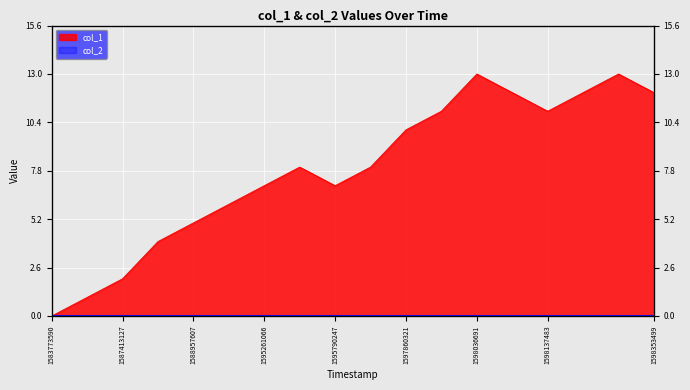

Rank the categories by value from lowest to highest.

1583773590, 1587398748, 1587413127, 1587416727, 1588957607, 1592841819, 1595261066, 1595790247, 1595541895, 1597241087, 1597860321, 1597946682, 1598137483, 1598051099, 1598267088, 1598353499, 1598036691, 1598303120